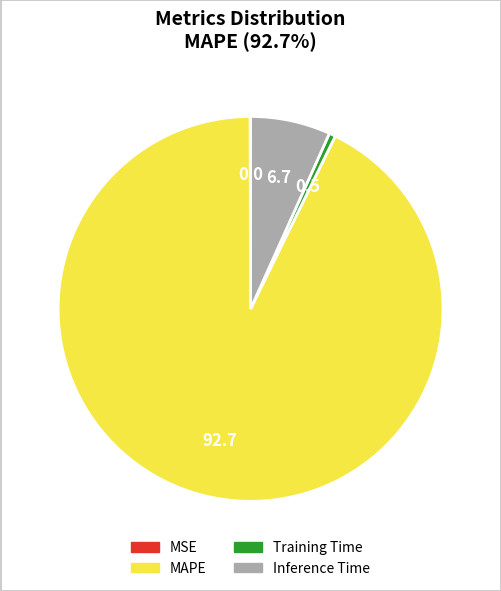

Is there a majority slice in this chart?

Yes